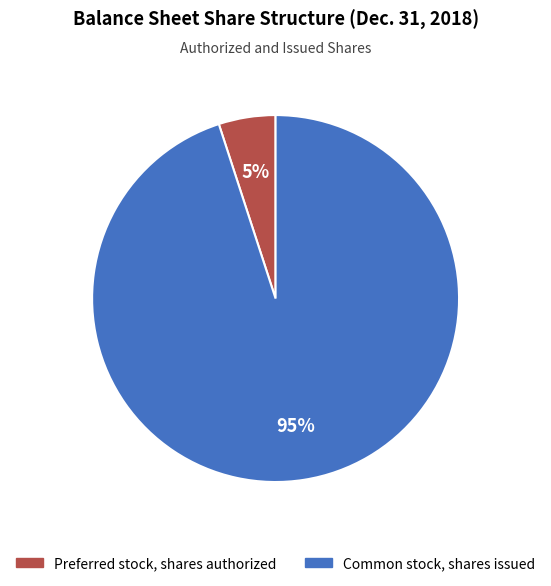

What is the ratio of the value at Common stock, shares issued to the value at Preferred stock, shares authorized?

19.0